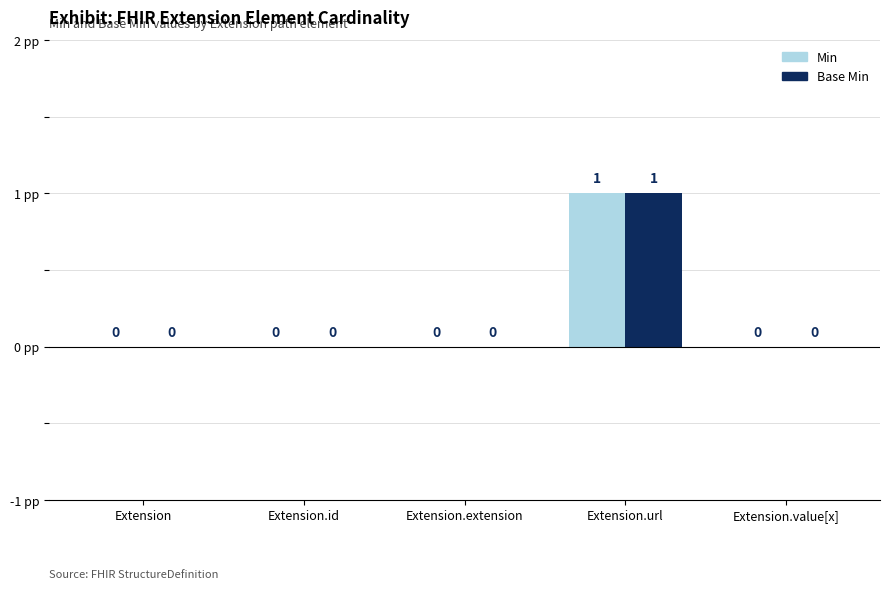

At which category is the sum across all series the highest?

Extension.url